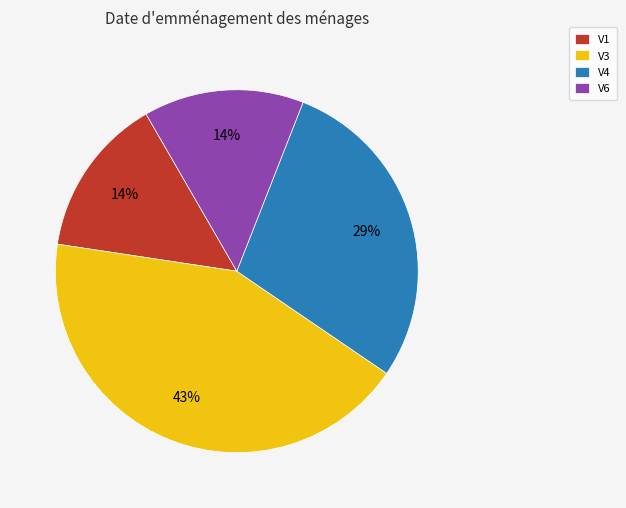

What is the largest slice in the pie chart?

V3